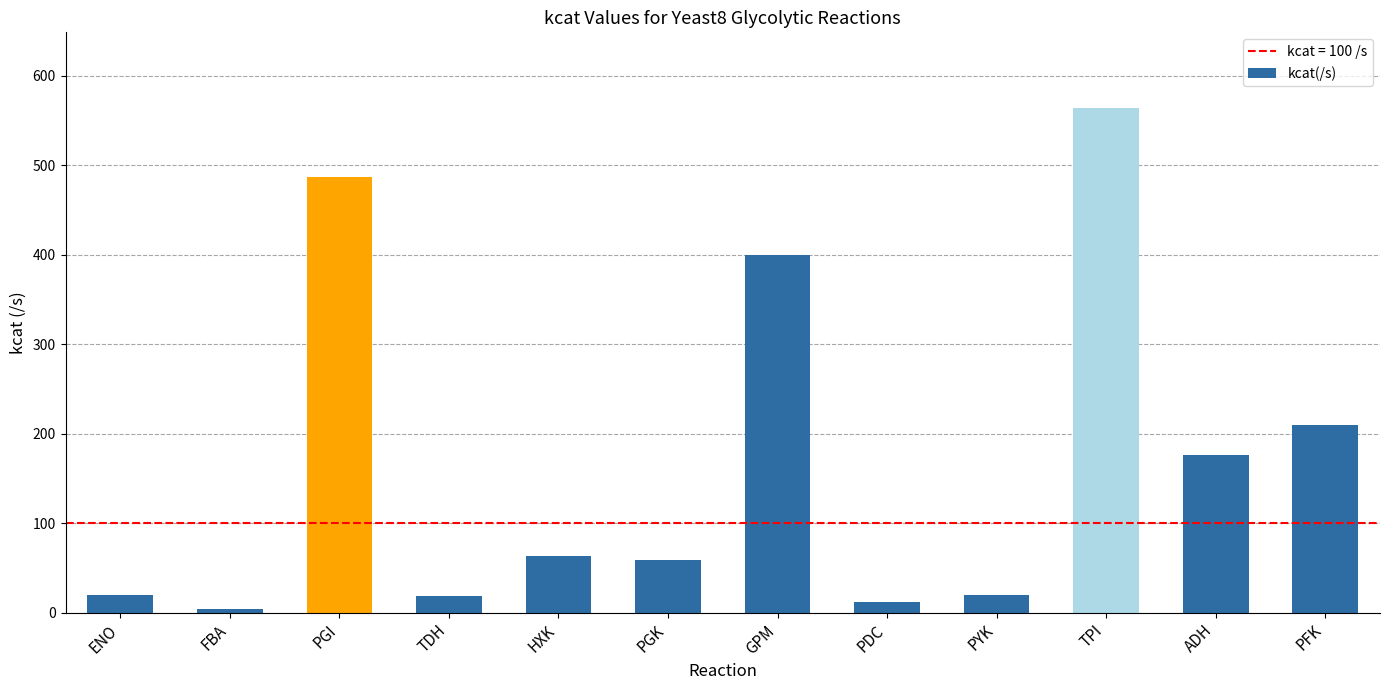

How many bars are there in total?

12